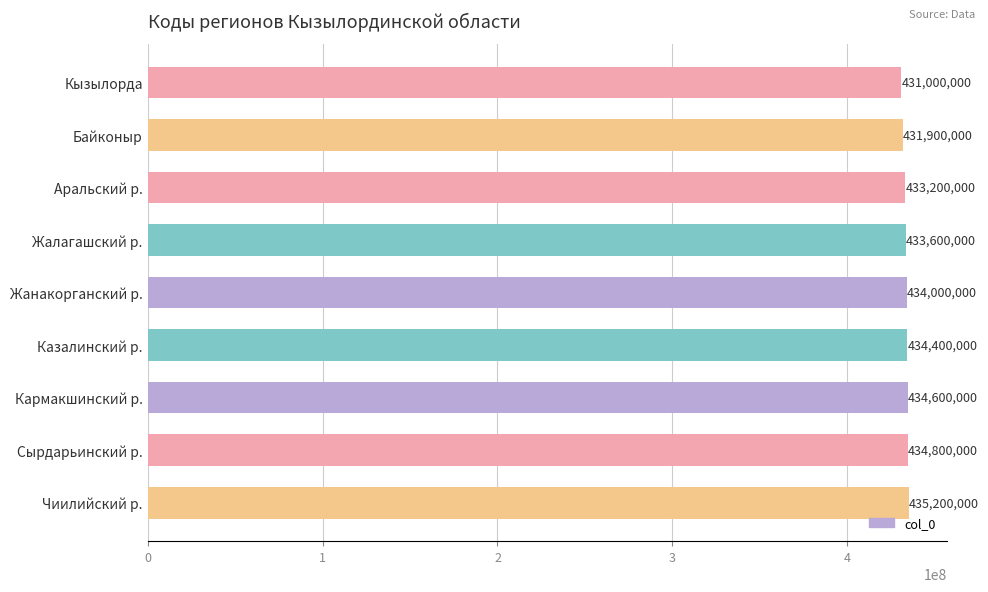

How many data points are less than 434000000?

4